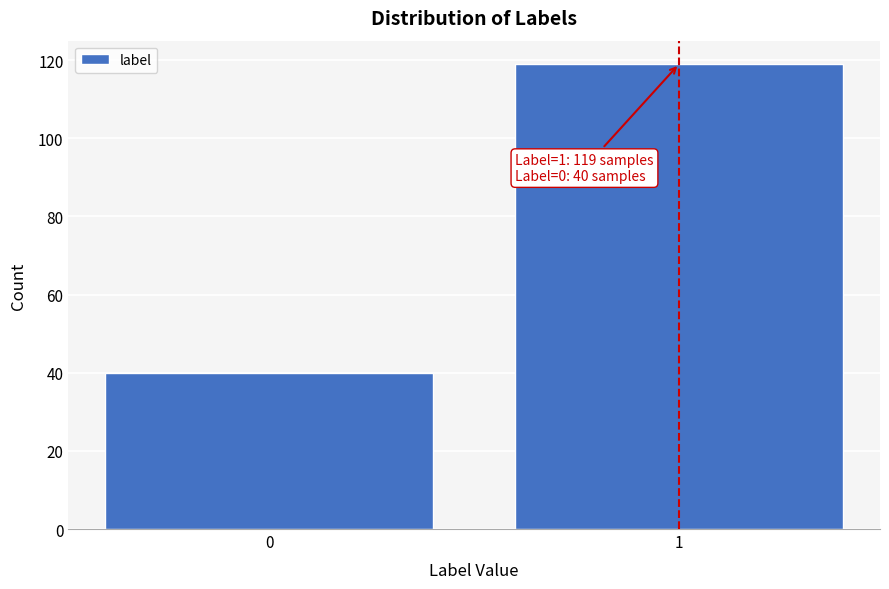

Reading left to right, list all the values displayed in this chart.

0=40	1=119